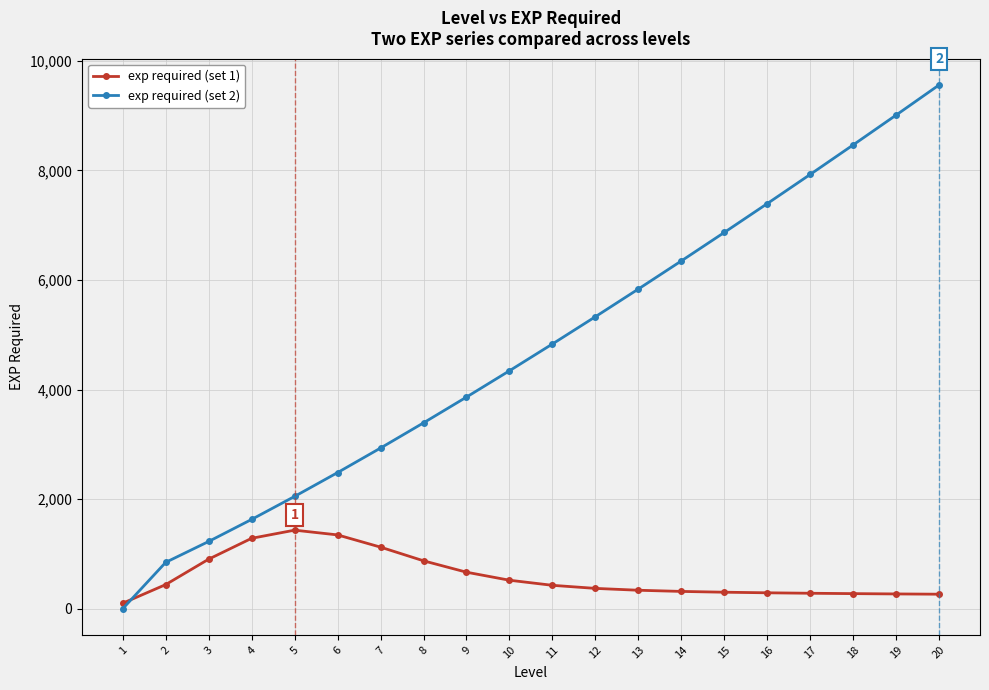

At which category is the sum across all series the highest?

20